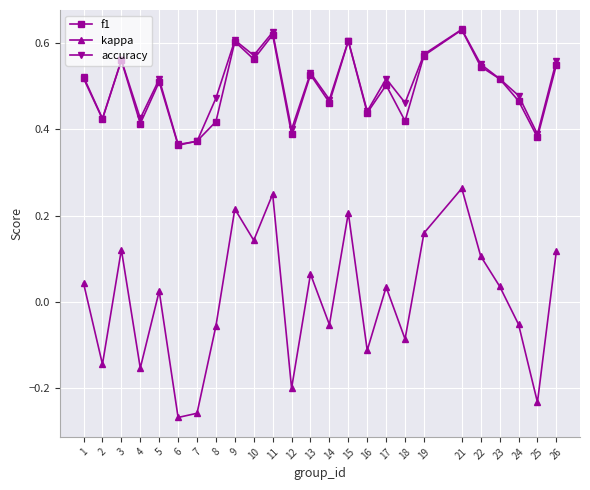

True or false: accuracy has more than 0 points higher than both neighbors.

True